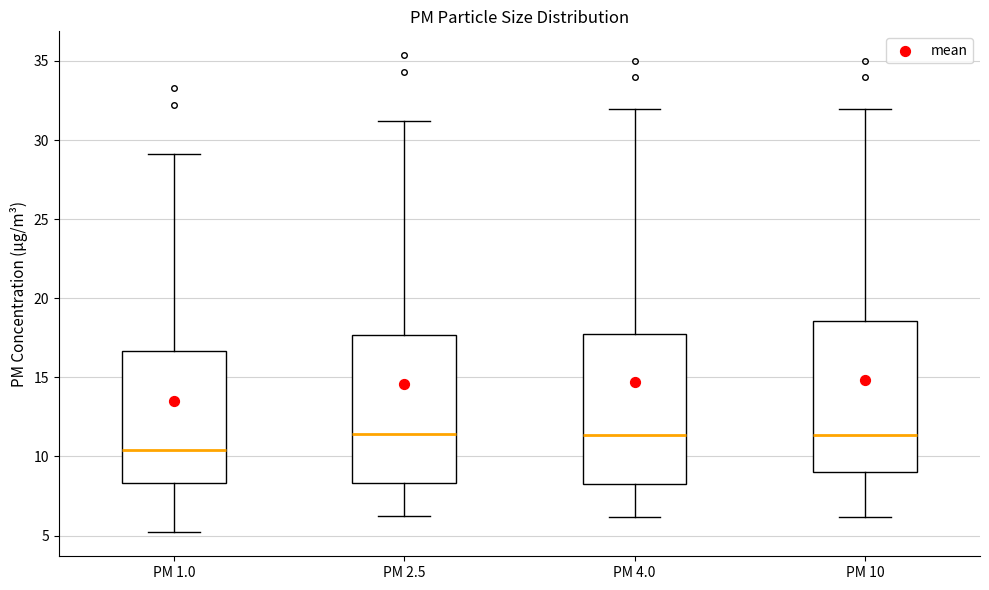

Reading left to right, read every box against the y-axis: the position of its median line, the range the box covers, and the ends of its whiskers. The values are not printed on the chart, so give them approximately, as read against the axis.

PM 1.0: median 10.5, box 8.5 to 16.5, whiskers 5.0 to 29.0
PM 2.5: median 11.5, box 8.5 to 17.5, whiskers 6.0 to 31.0
PM 4.0: median 11.5, box 8.0 to 18.0, whiskers 6.0 to 32.0
PM 10: median 11.5, box 9.0 to 18.5, whiskers 6.0 to 32.0